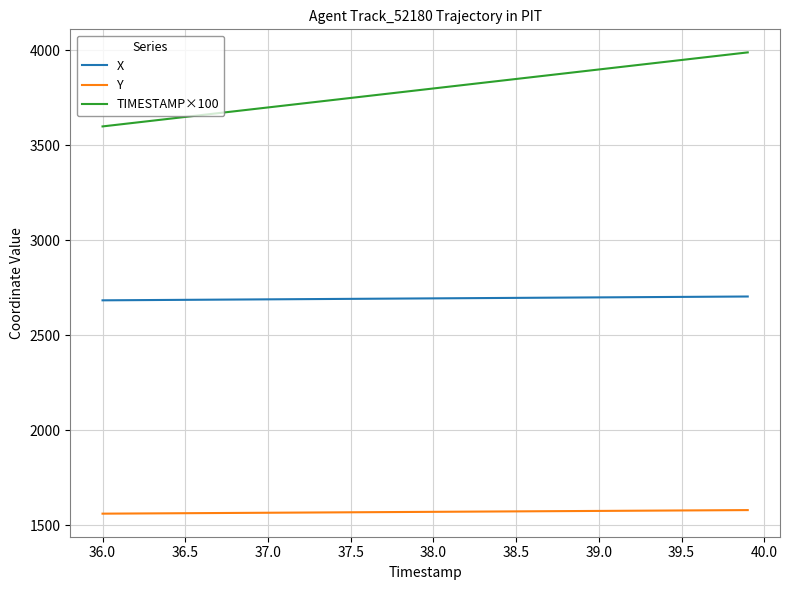

List the series in order of their overall mean, lowest first.

Y, X, TIMESTAMP×100